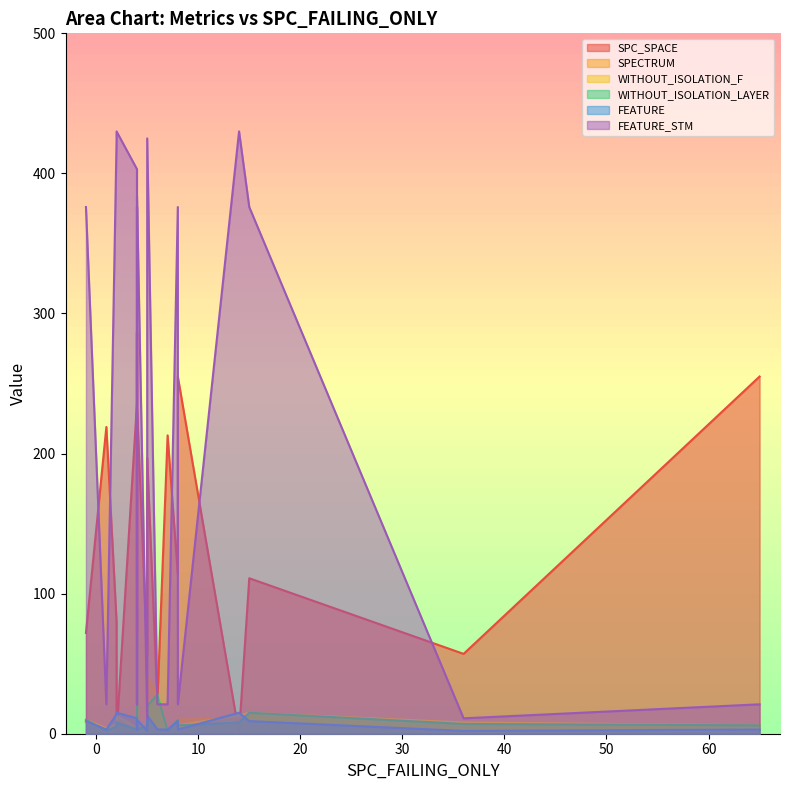

The value of WITHOUT_ISOLATION_F at 4 is 4. True or false?

True